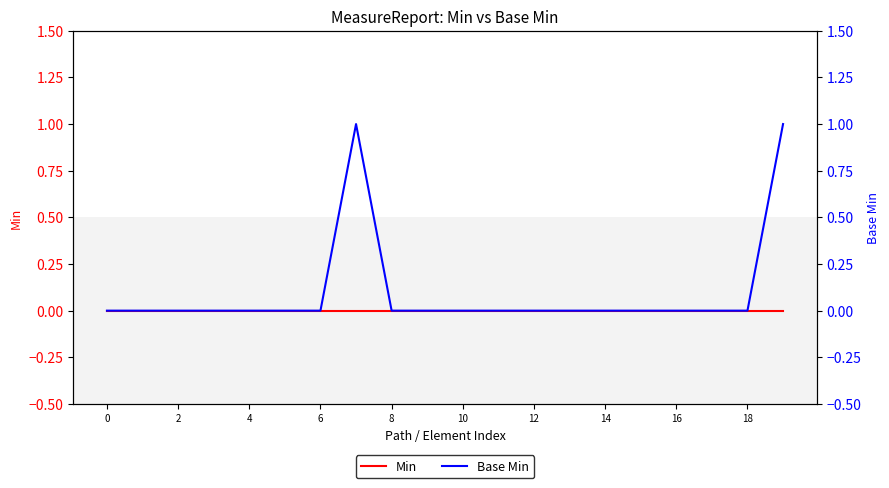

True or false: Base Min and Min intersect in this chart.

False